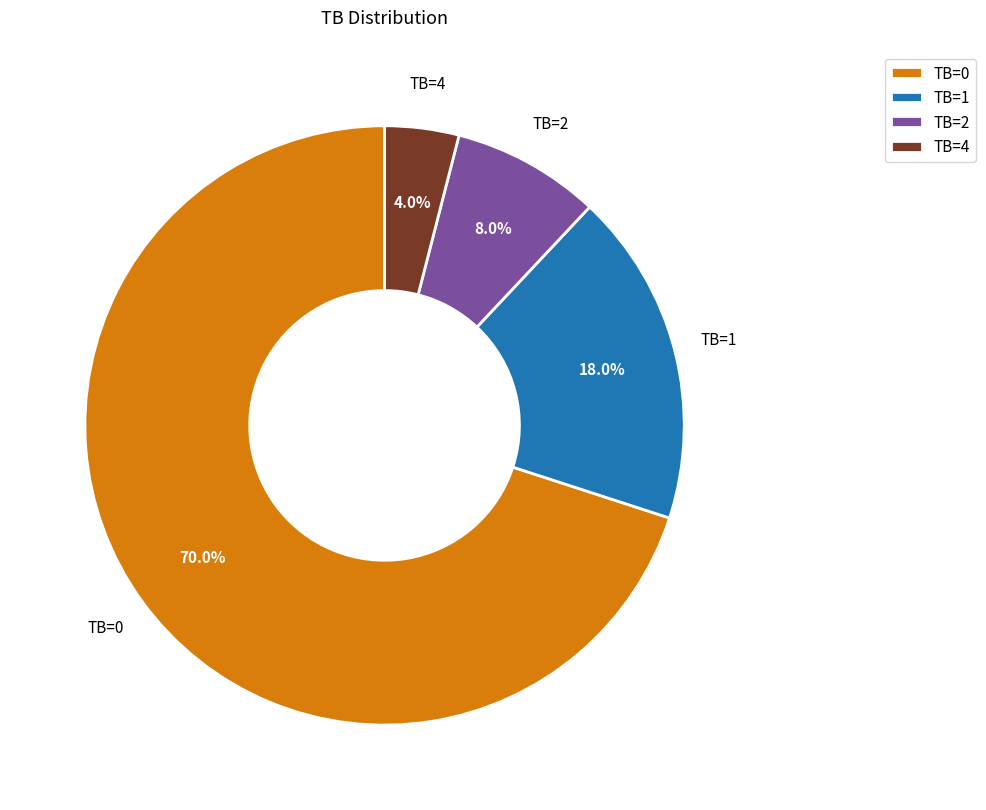

Which category accounts for the majority?

TB=0